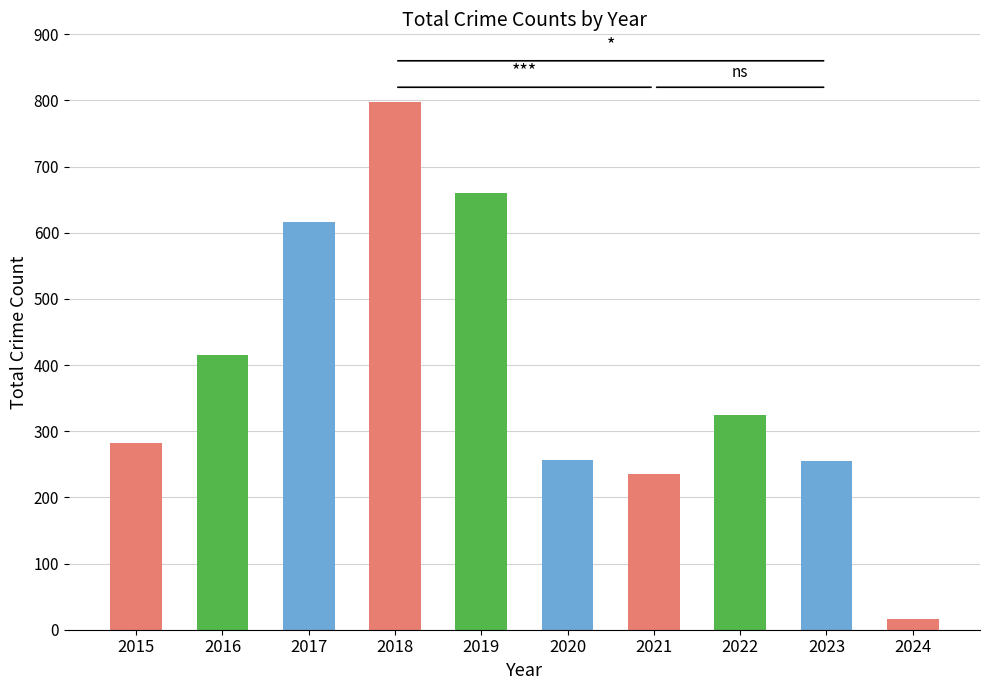

Which has a higher value, 2021 or 2024?

2021